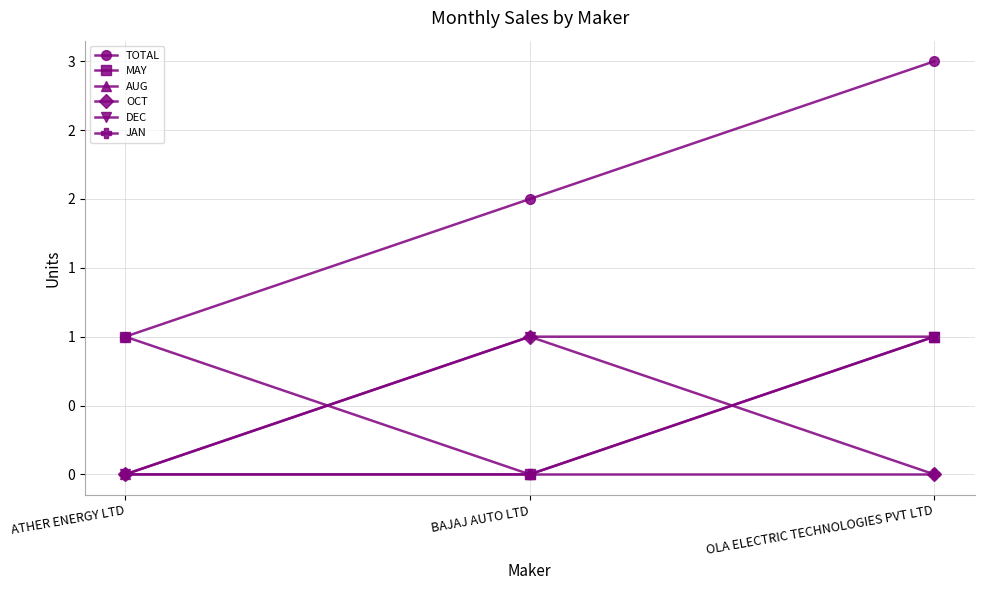

Where is MAY nearest to the value 0?

BAJAJ AUTO LTD